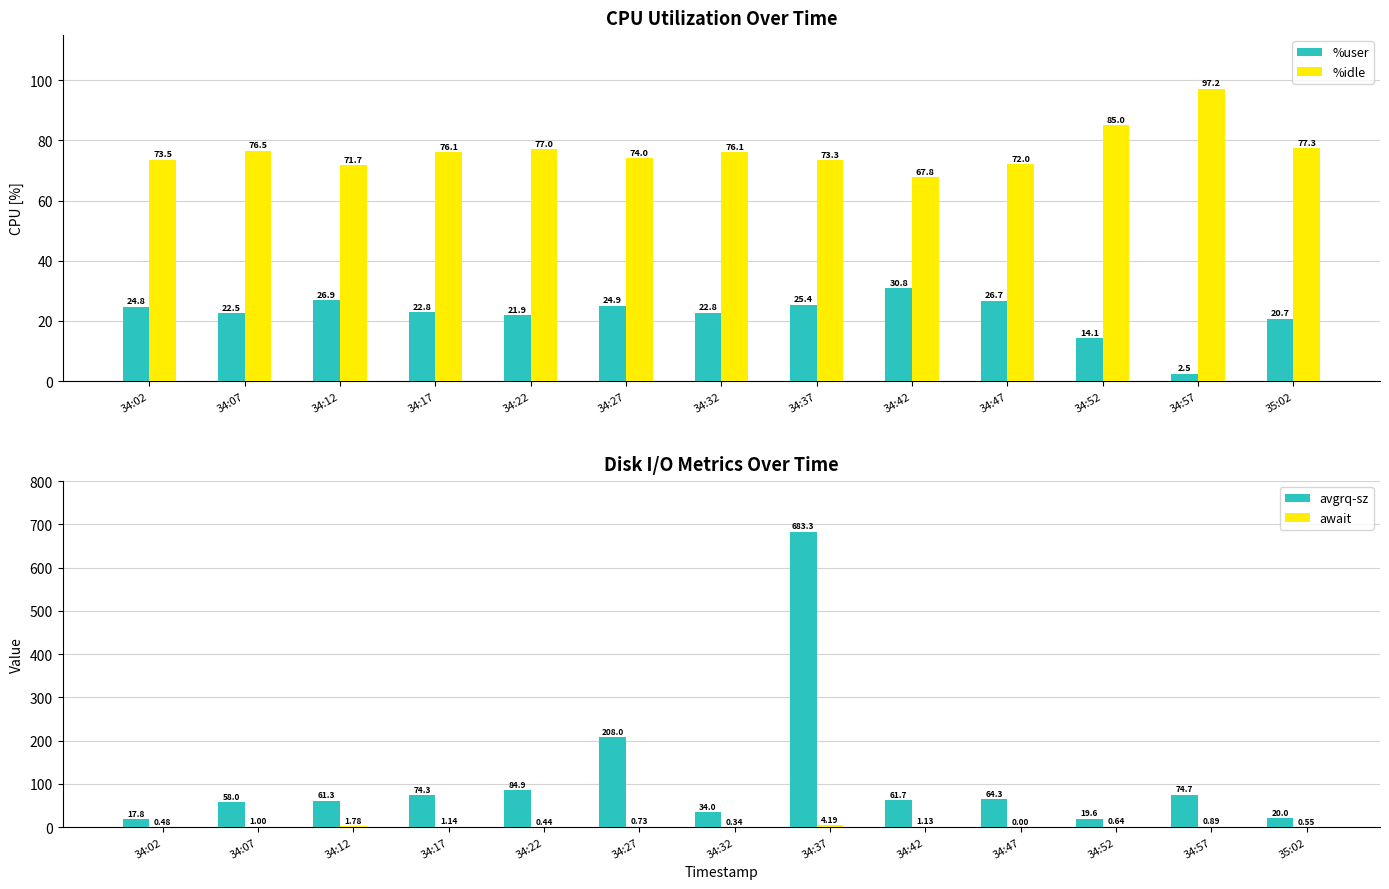

How many values in the avgrq-sz series exceed 61?

8